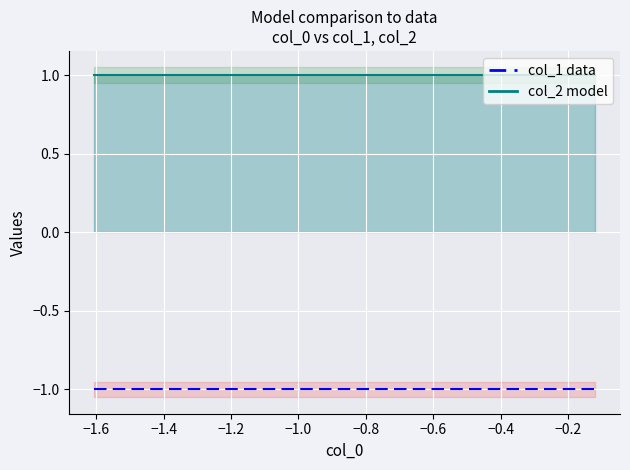

Reading left to right, extract all data points from this chart.

col_2 line: 1	1	1	1	1	1	1	1	1	1
col_1: -1	-1	-1	-1	-1	-1	-1	-1	-1	-1